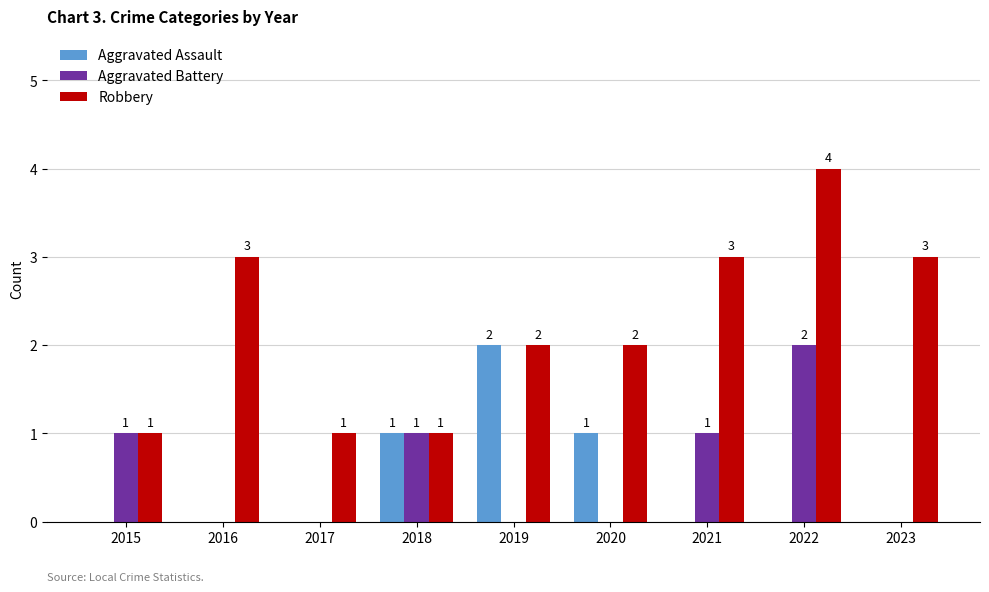

What value does the Aggravated Battery series have at 2021?

1